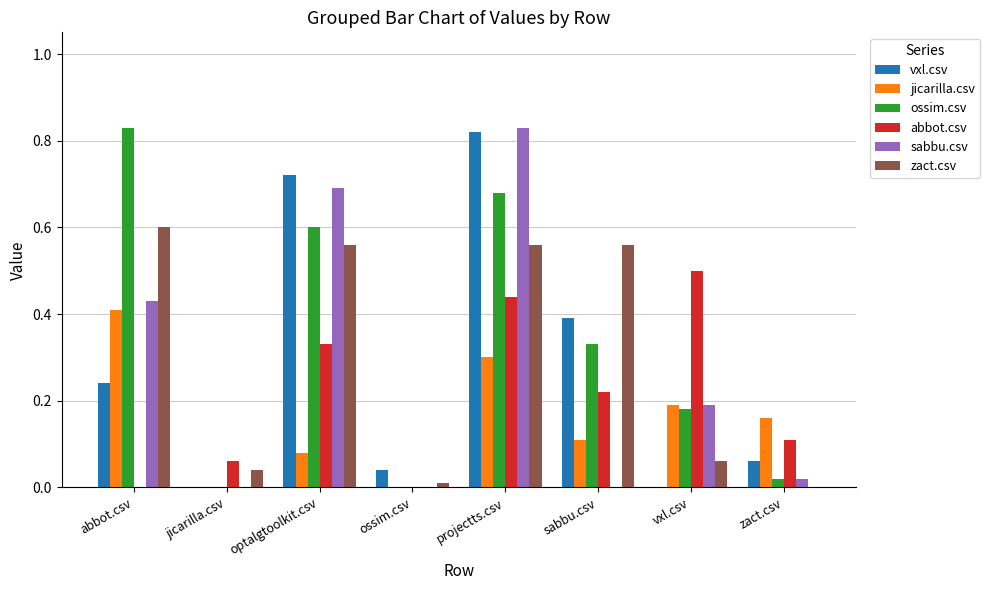

What is the total value across all series at vxl.csv?

1.1